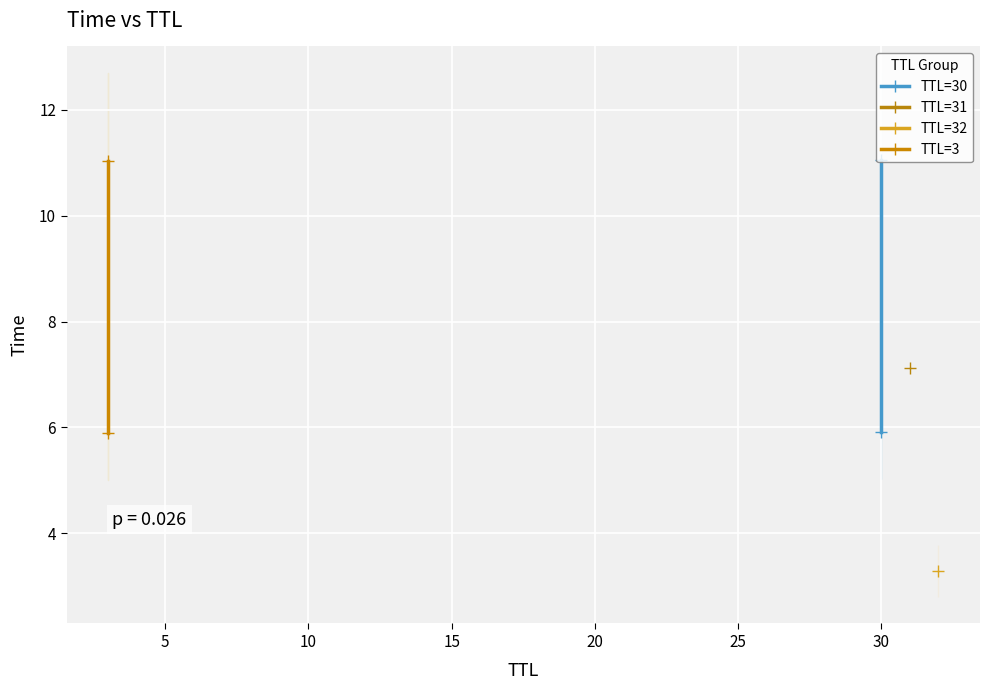

What is the value of the TTL=3 point at the 1st from the left?

5.9